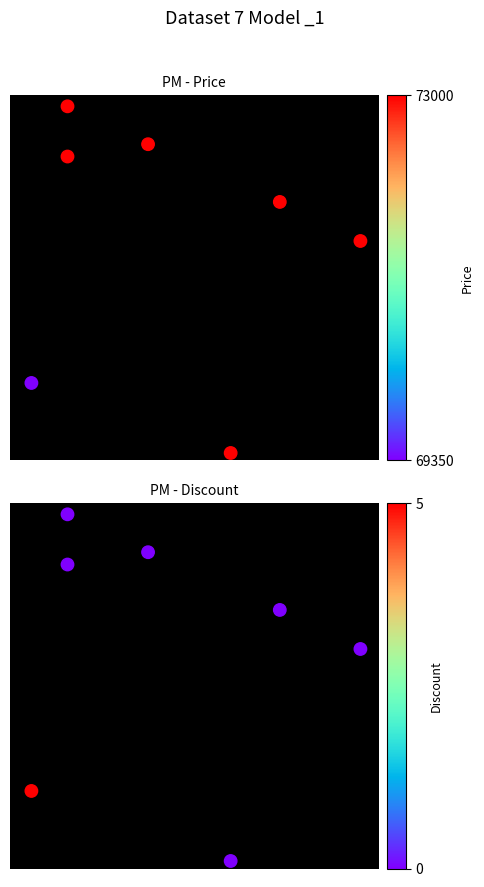

Which series has the largest total across all categories?

Price